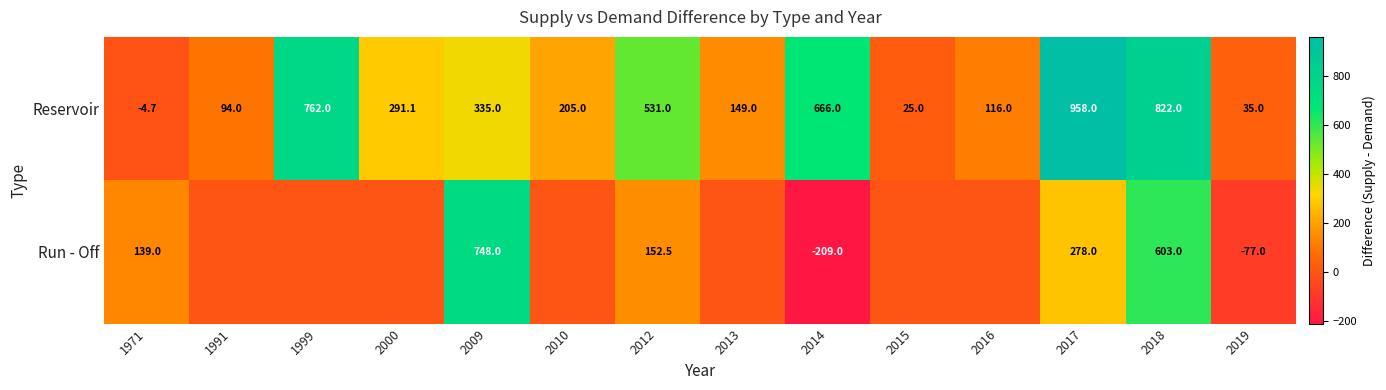

What is the difference between the highest and lowest values at 2010?

205.0